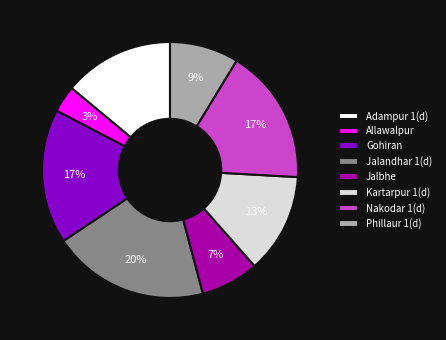

Which slice is the largest?

Jalandhar 1(d)